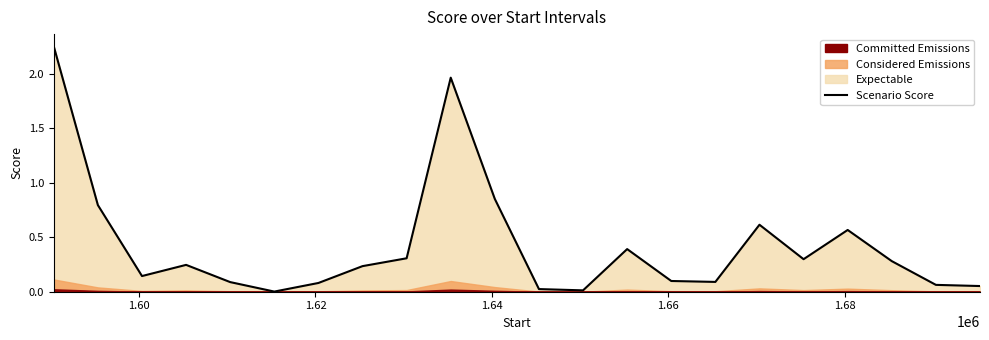

What is the average value?

0.4